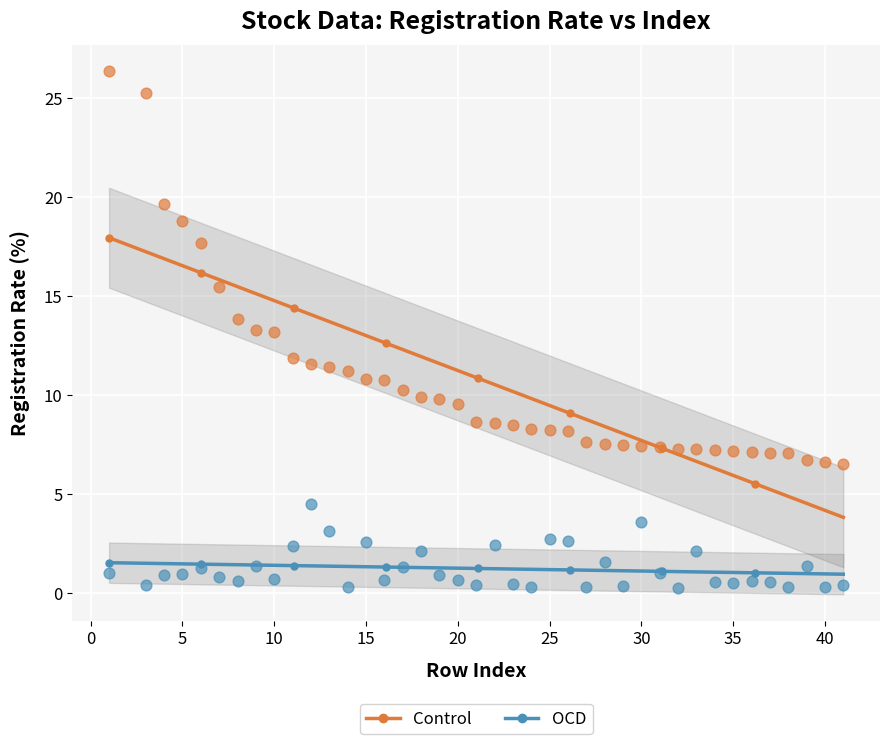

In the Control series, what Y value is closest to 16?

15.5